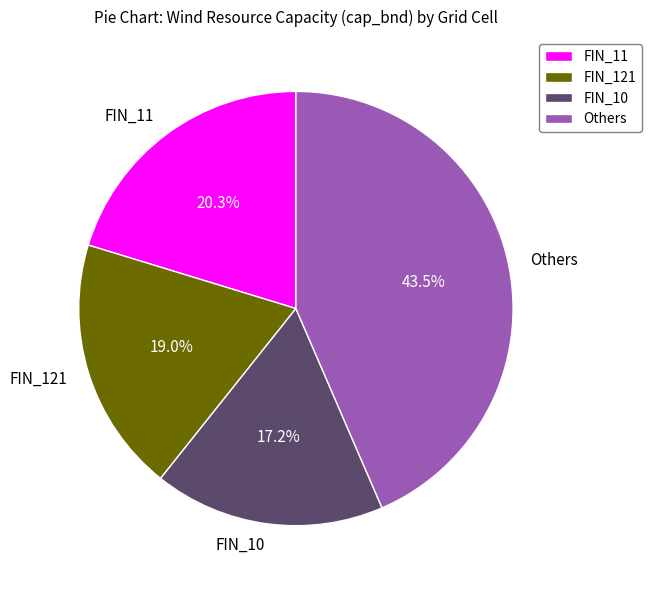

How many slices are in this pie chart?

4